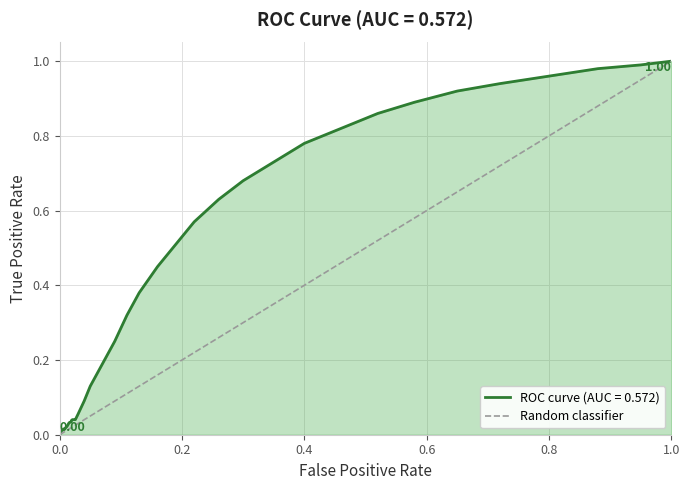

What is the difference between the maximum and minimum values?

1